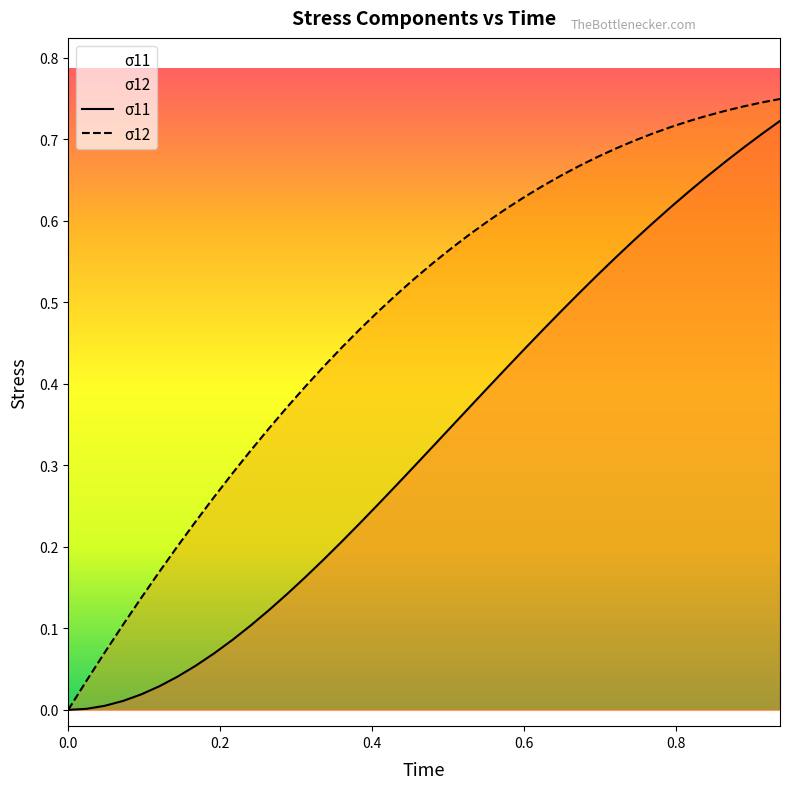

Rank the series by their average value, from highest to lowest.

σ12, σ11